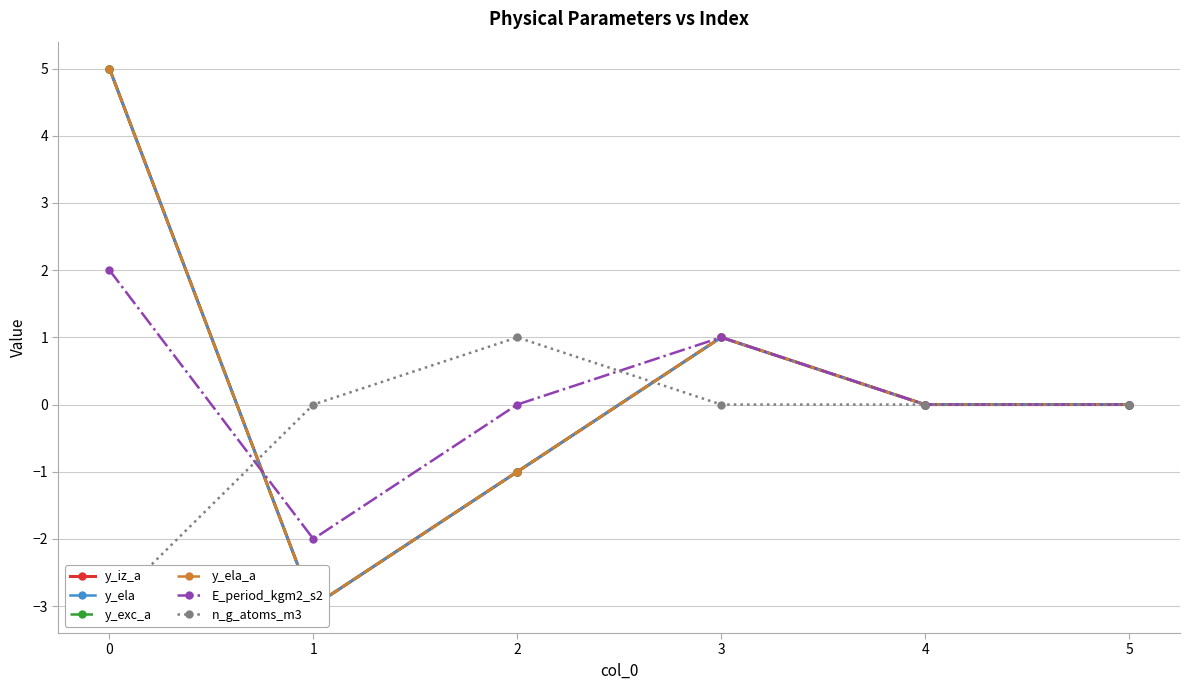

Which category has the lowest value in the E_period_kgm2_s2 series?

1